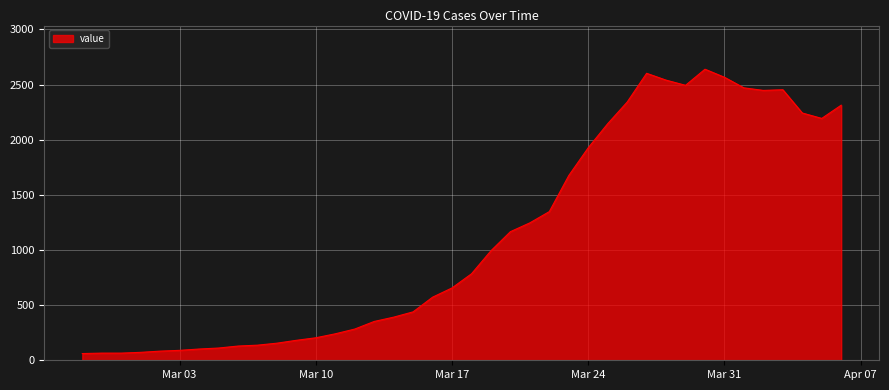

What is the difference between the maximum and minimum values?

2578